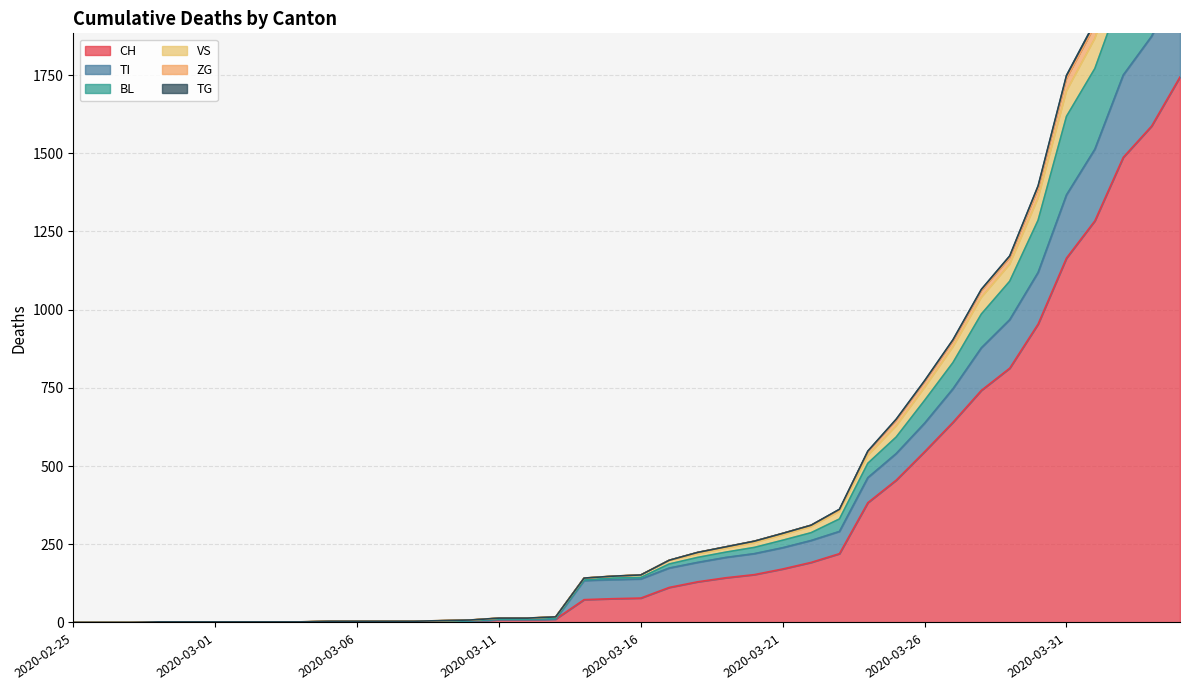

Does the chart display data point markers on the line(s)?

No